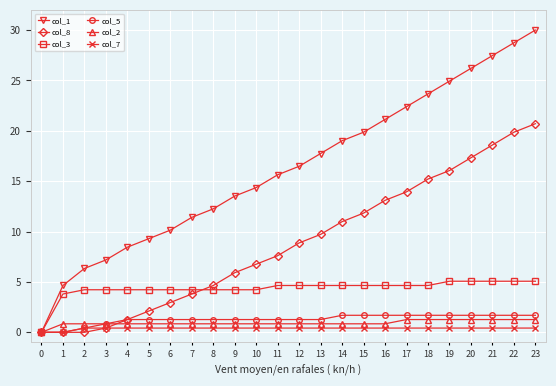

Is it true that col_3 equals 6.1 at 9?

False